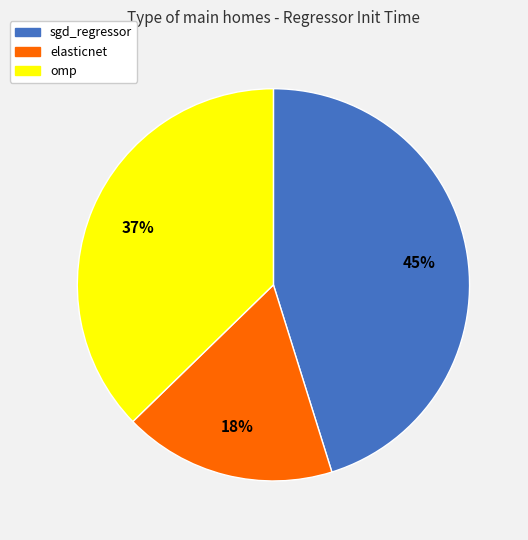

Is sgd_regressor the majority of the pie?

No